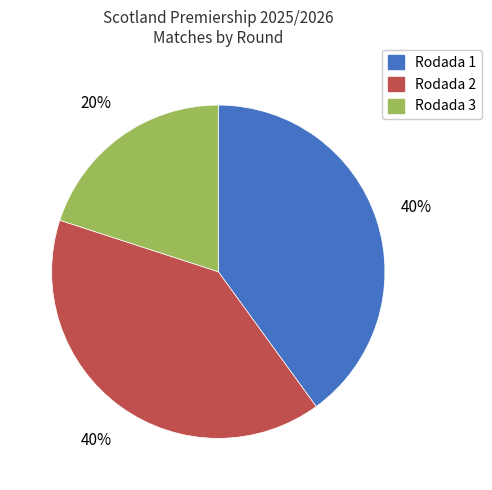

The Rodada 1 slice represents 54% of the pie. True or false?

False